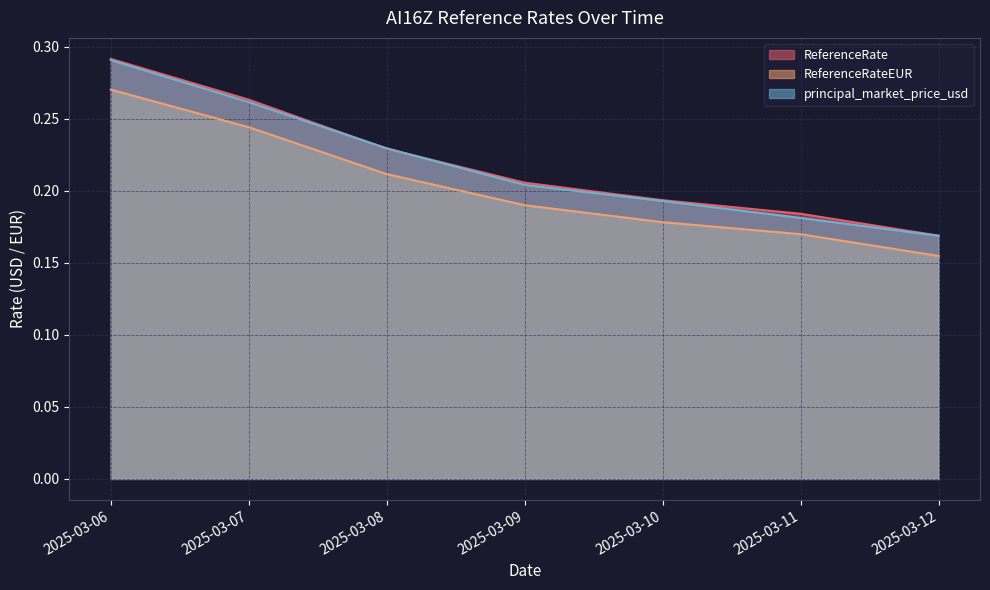

How many lines are shown in the chart?

3